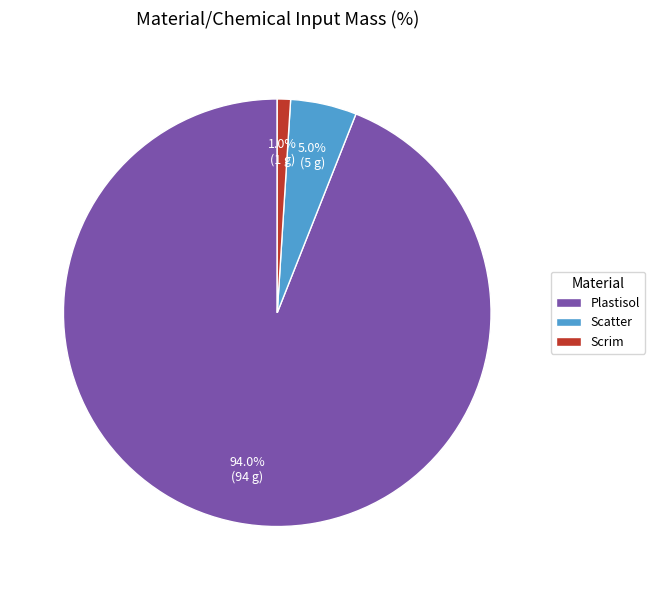

What percentage is the Scrim slice, to the nearest percent?

1%